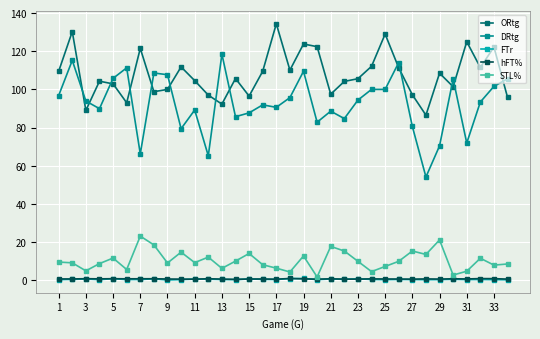

How many distinct data groups are displayed?

5